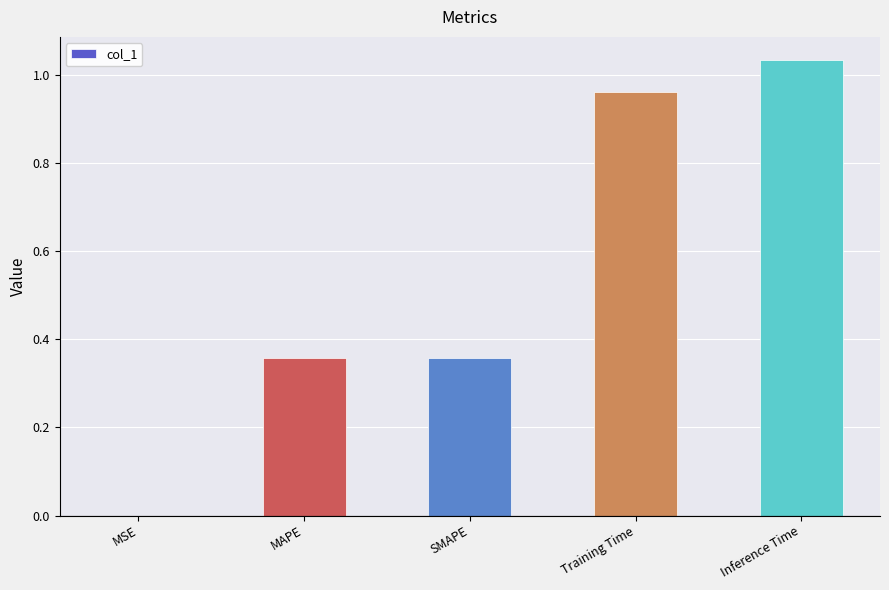

Is it true that the value at Inference Time is 1.8?

False